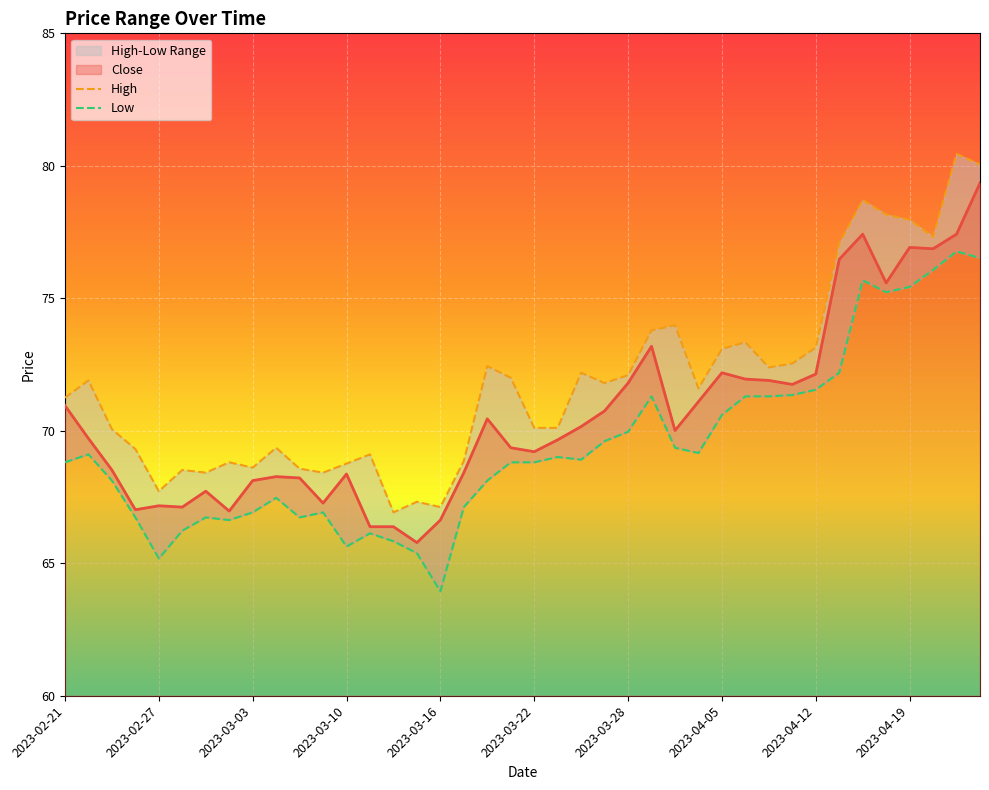

The value of Close at 2023-04-12 is 72.1. True or false?

True